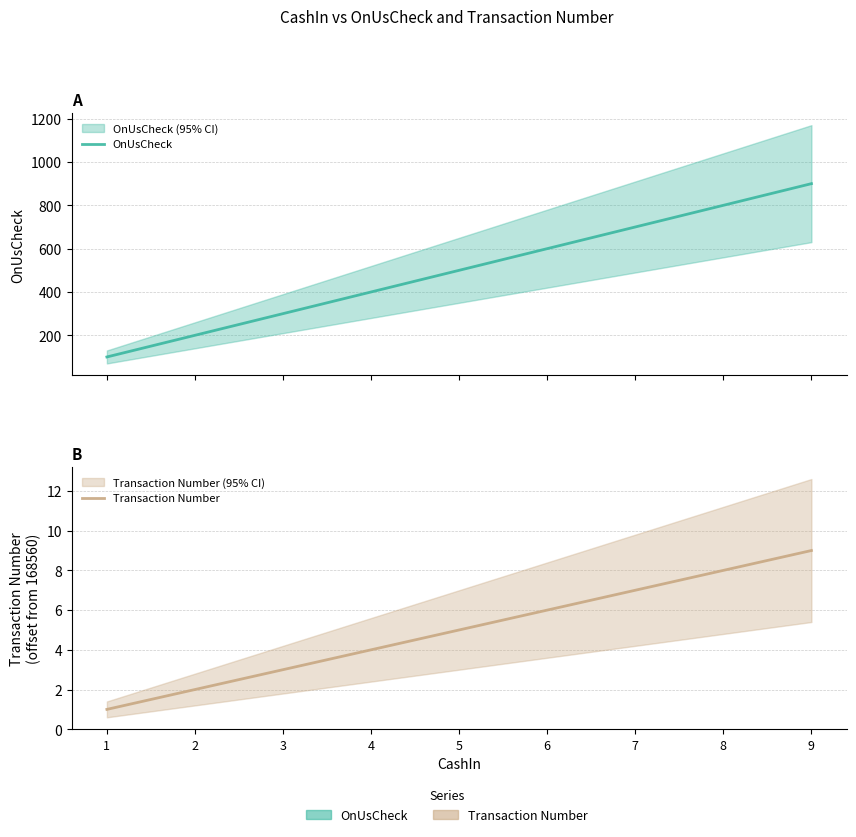

Reading left to right, what are all the values shown in this chart?

OnUsCheck: 1=100	2=200	3=300	4=400	5=500	6=600	7=700	8=800	9=900
Transaction Number: 1=1	2=2	3=3	4=4	5=5	6=6	7=7	8=8	9=9